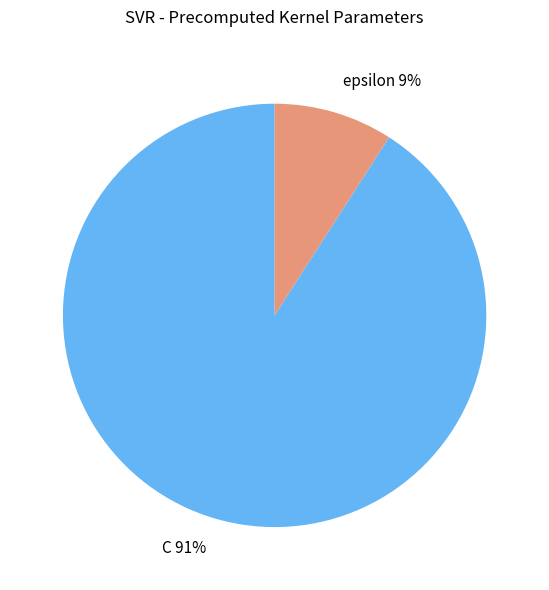

Do epsilon and C together represent more than half of the pie?

Yes